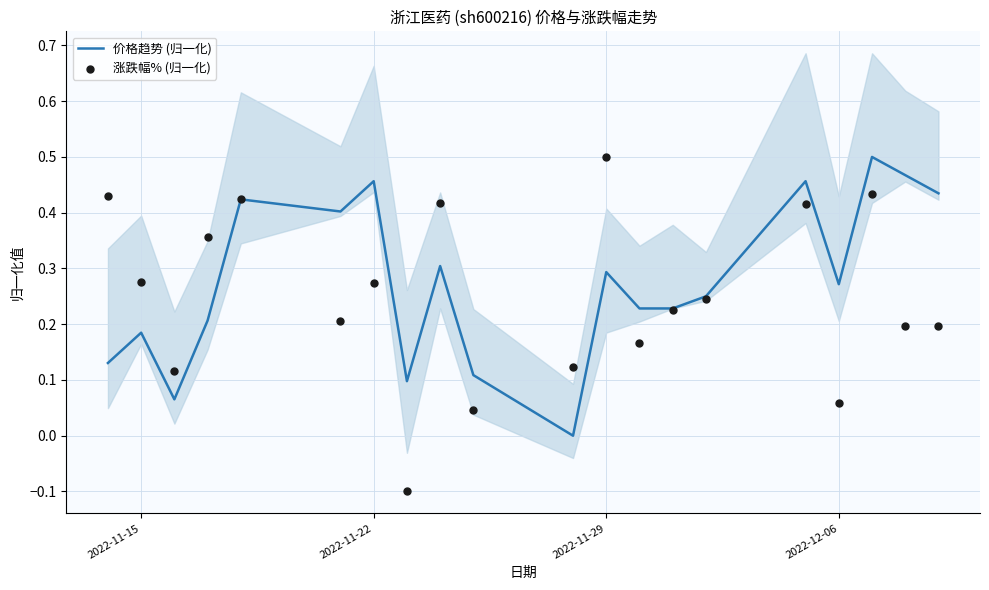

Which series contains the highest Y value?

价格趋势 (归一化)